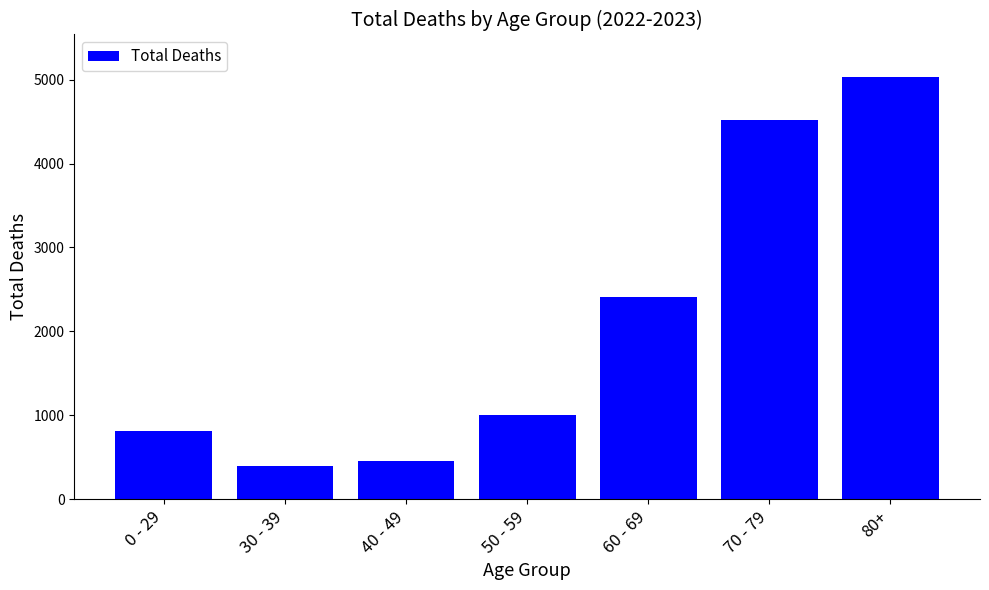

Rank the categories by value from lowest to highest.

30 - 39, 40 - 49, 0 - 29, 50 - 59, 60 - 69, 70 - 79, 80+